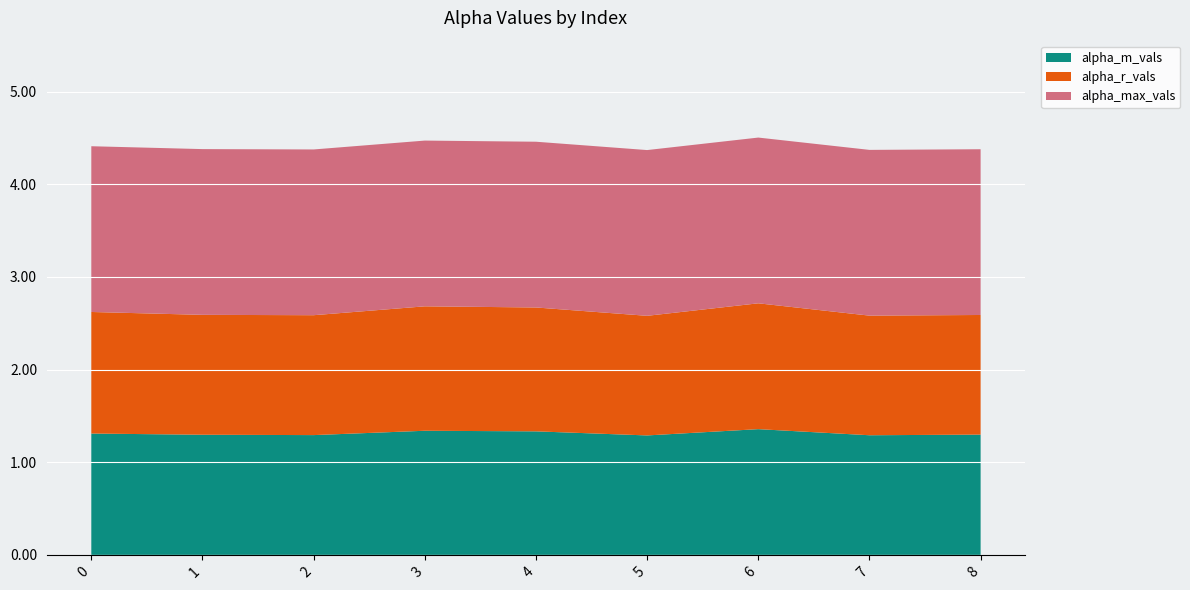

Reading left to right, what are all the values shown in this chart?

alpha_m_vals: 0=1.3	1=1.3	2=1.3	3=1.3	4=1.3	5=1.3	6=1.4	7=1.3	8=1.3
alpha_r_vals: 0=1.3	1=1.3	2=1.3	3=1.3	4=1.3	5=1.3	6=1.4	7=1.3	8=1.3
alpha_max_vals: 0=1.8	1=1.8	2=1.8	3=1.8	4=1.8	5=1.8	6=1.8	7=1.8	8=1.8